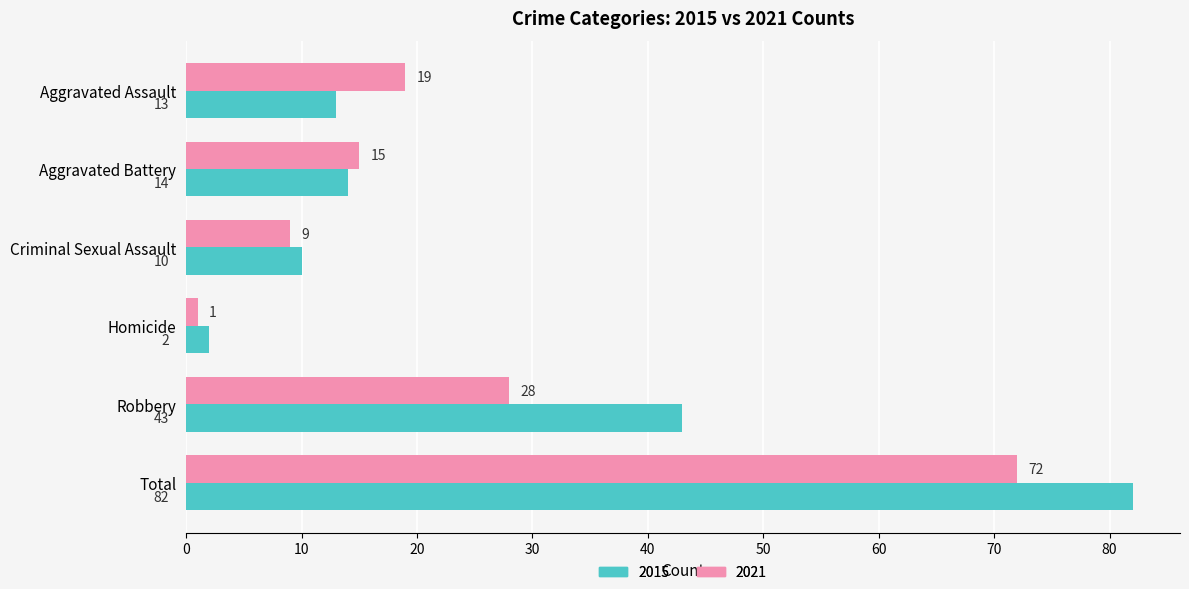

At which category is the sum across all series the highest?

Total